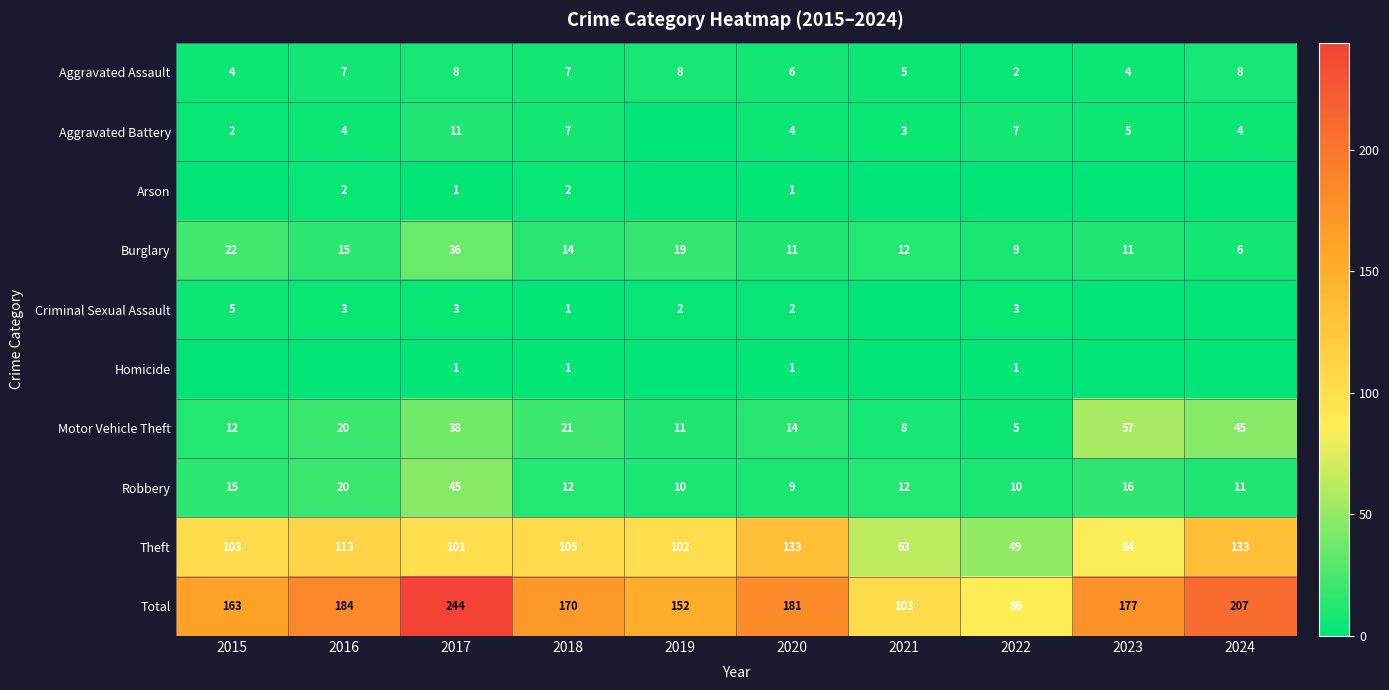

The value of Robbery at 2023 is 16. True or false?

True